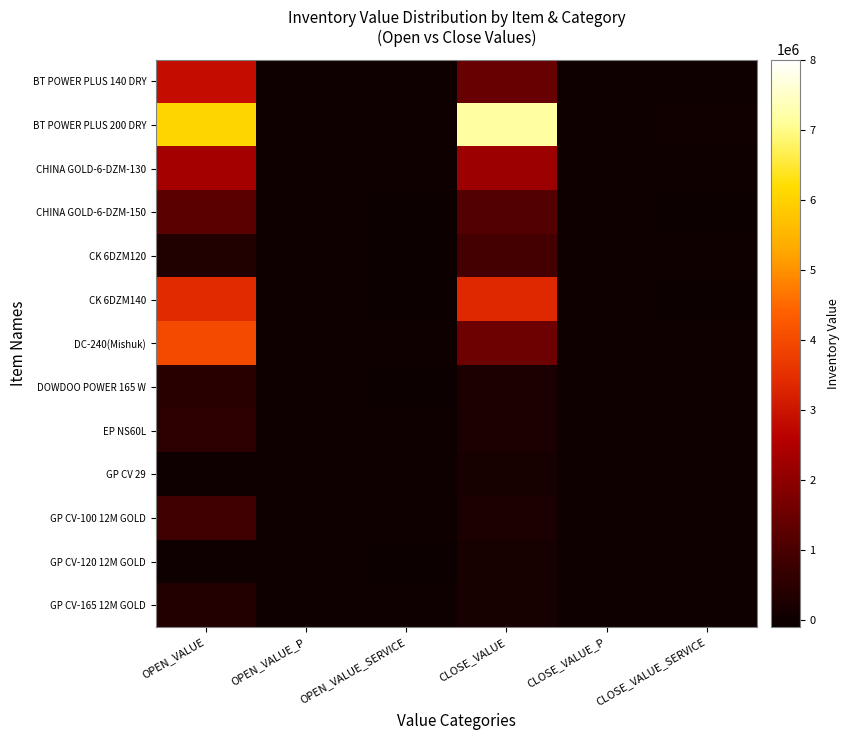

Which label corresponds to the largest value in the chart?

CLOSE_VALUE